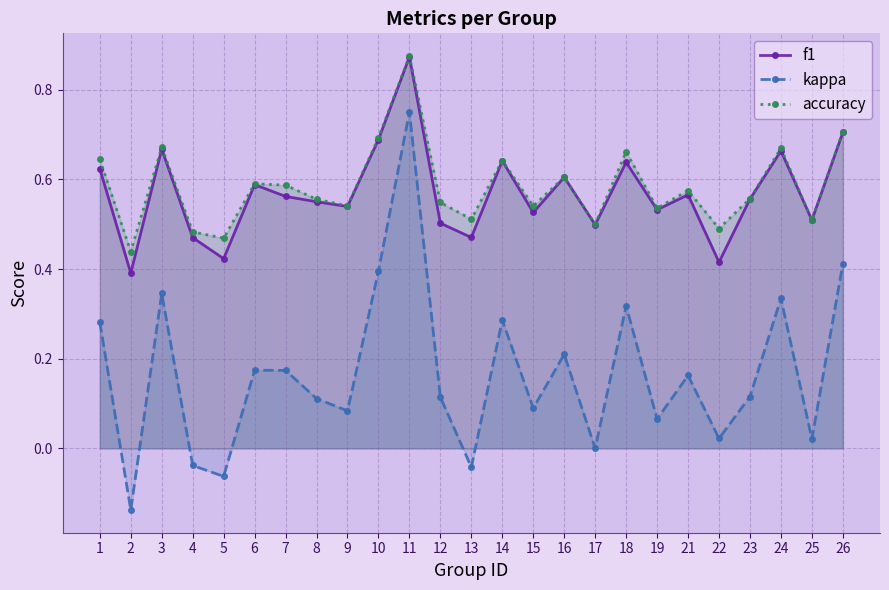

How many data points in kappa are above 0?

20